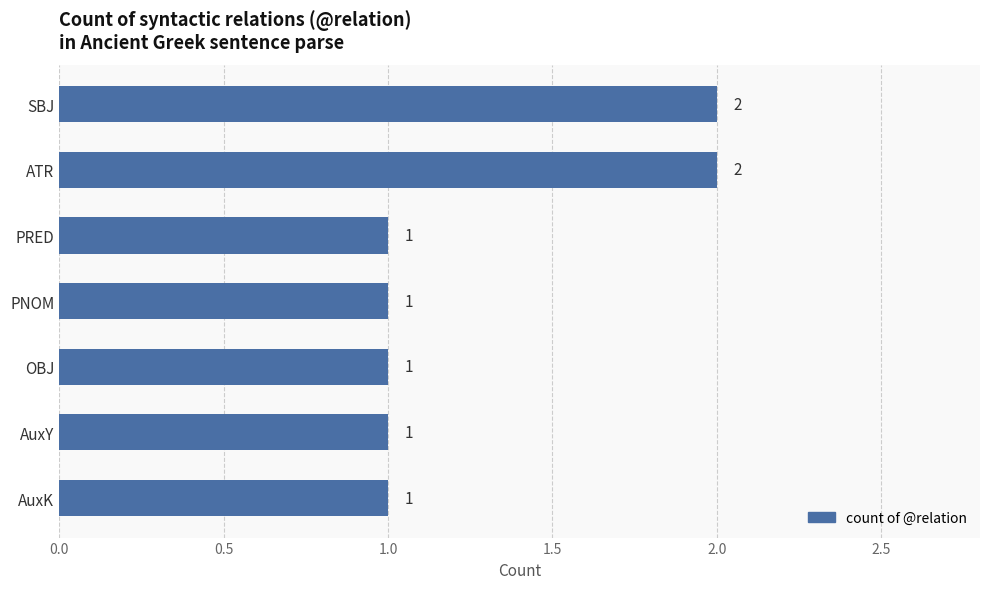

How many values are between 1 and 2?

7